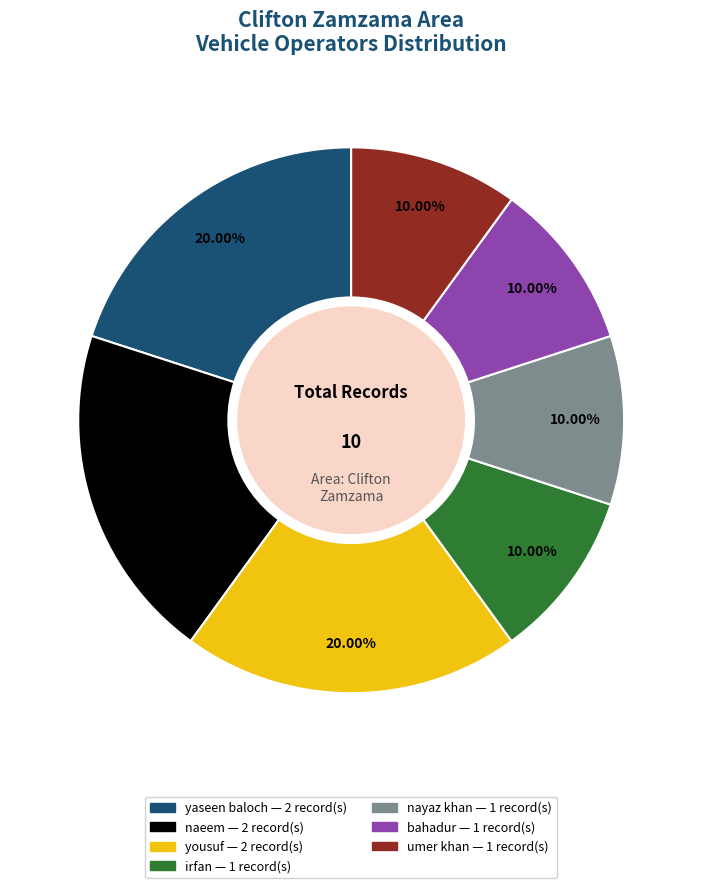

Is there a majority slice in this chart?

No